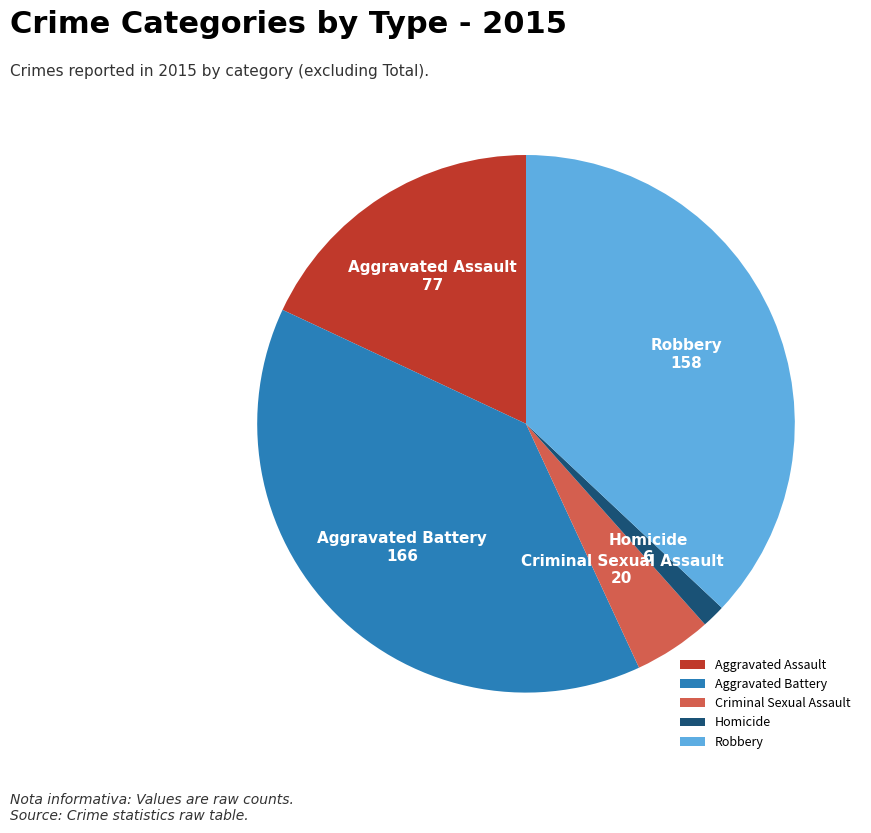

Between Homicide and Aggravated Battery, which is larger?

Aggravated Battery